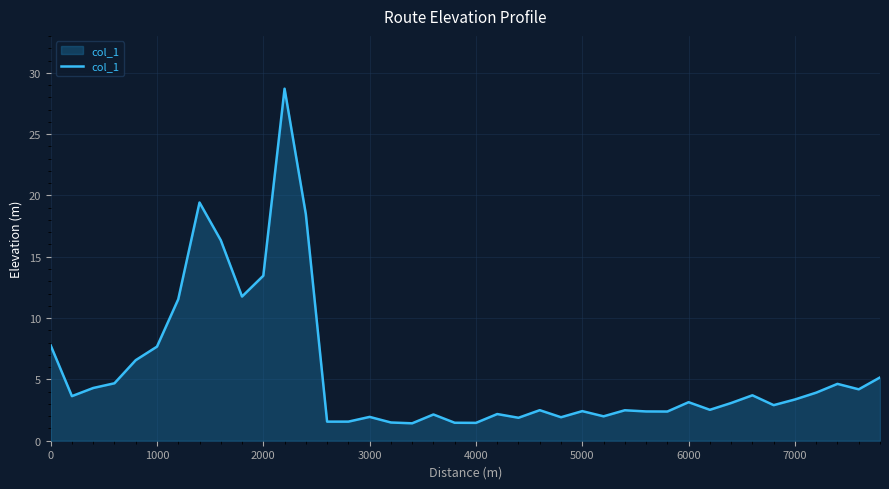

What is the greatest value displayed?

28.7